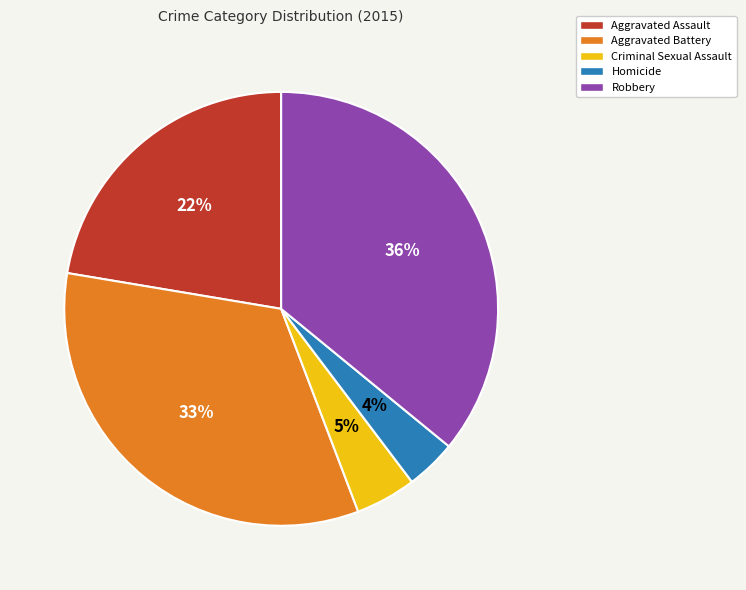

Which category has the biggest portion of the pie?

Robbery